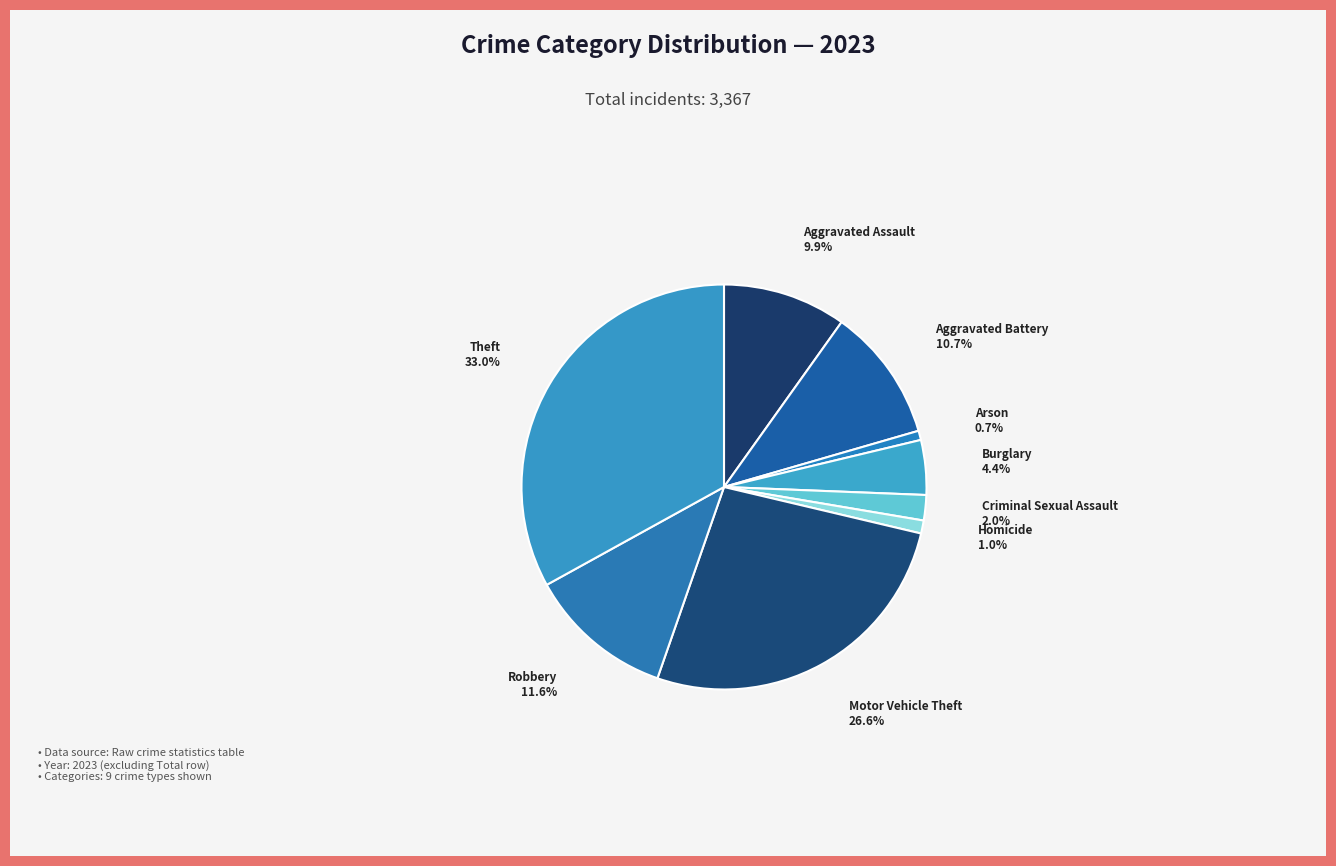

To the nearest percent, what percentage of the pie is Aggravated Assault?

10%